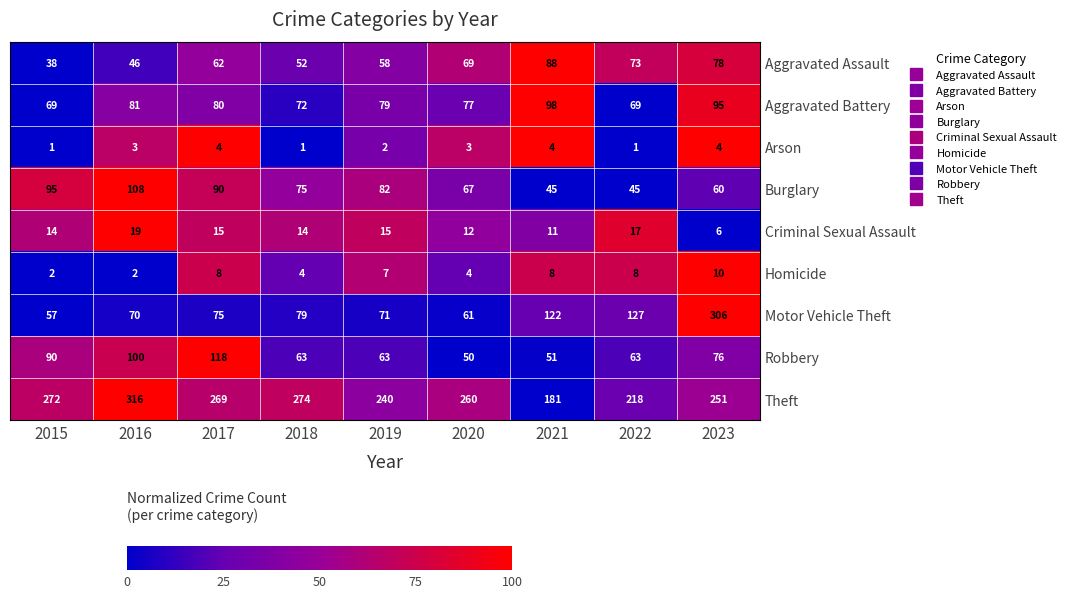

How many data points does each series have?

9